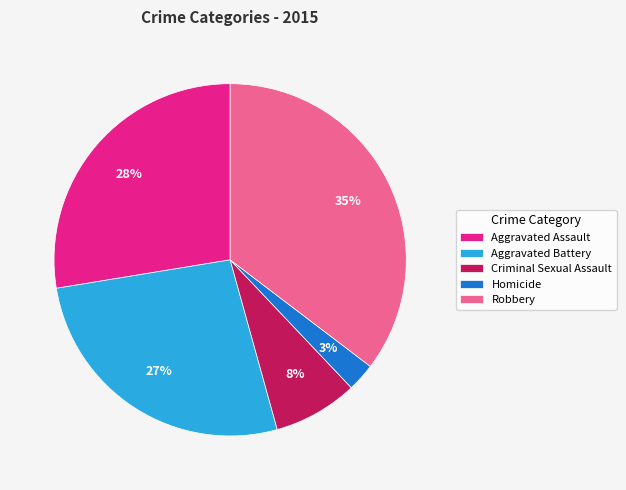

Rank the categories by value from highest to lowest.

Robbery, Aggravated Assault, Aggravated Battery, Criminal Sexual Assault, Homicide